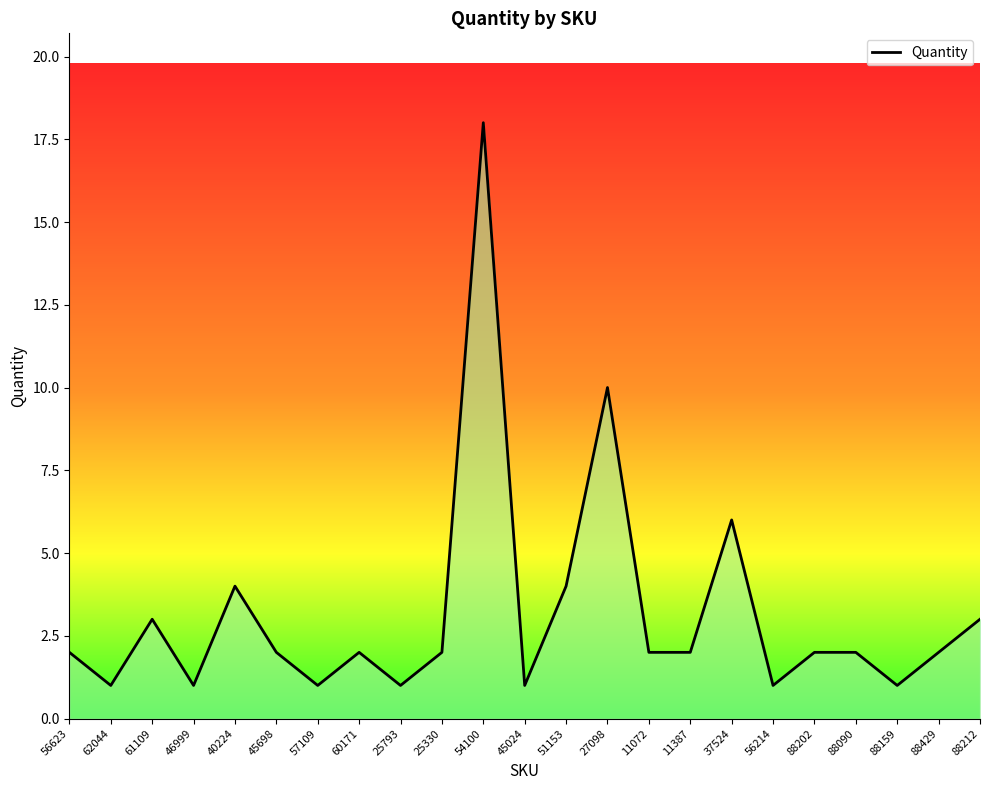

What position from the right is 40224?

19